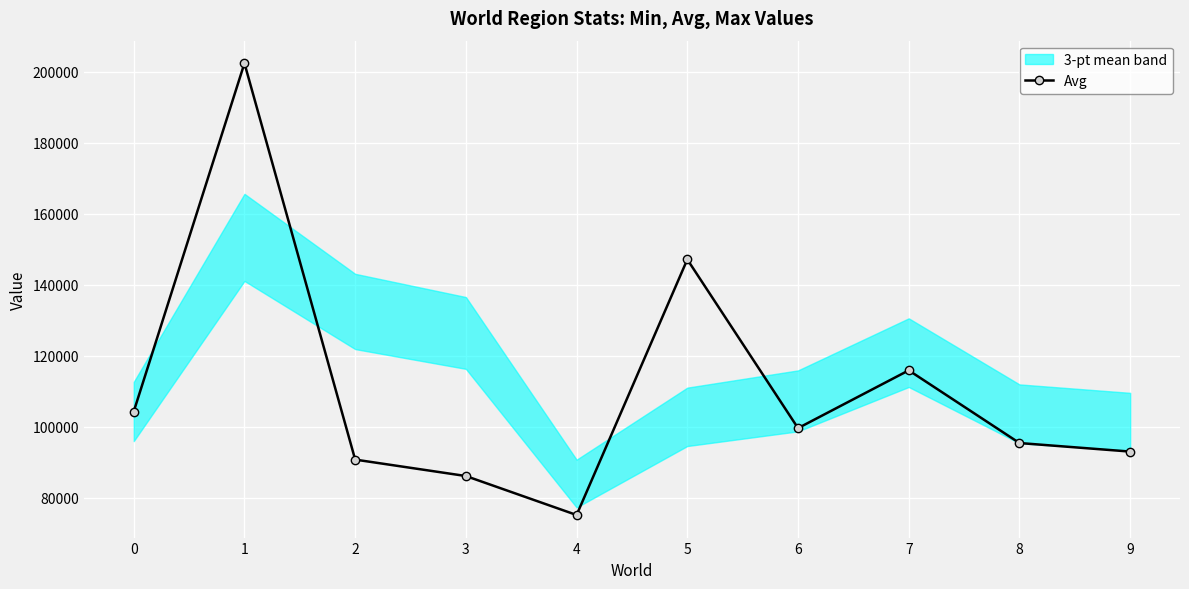

What is the value of the 7th point from the left?

99632.6